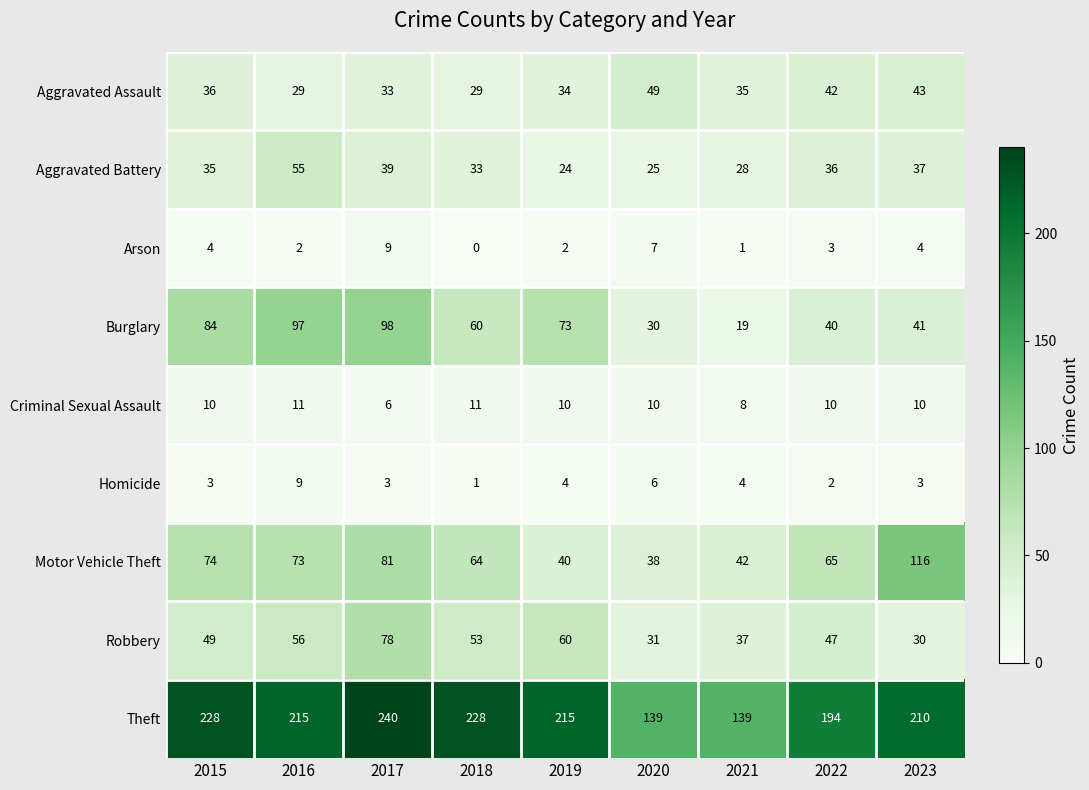

True or false: Motor Vehicle Theft has a value of 71 at 2019.

False